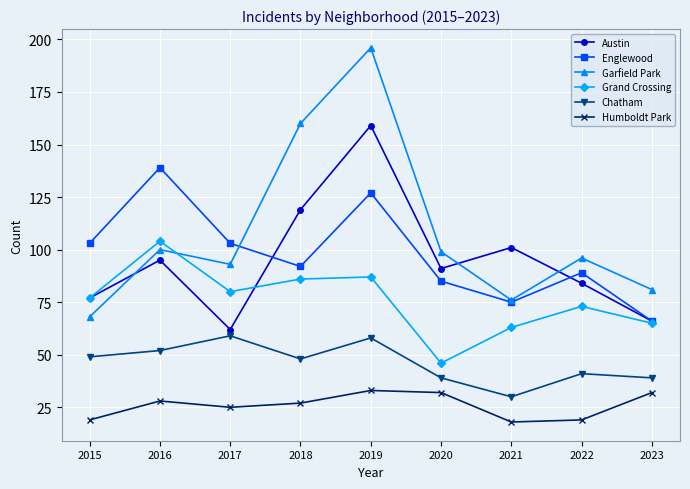

Reading left to right, extract all data points from this chart.

Austin: 2015=77	2016=95	2017=62	2018=119	2019=159	2020=91	2021=101	2022=84	2023=66
Englewood: 2015=103	2016=139	2017=103	2018=92	2019=127	2020=85	2021=75	2022=89	2023=66
Garfield Park: 2015=68	2016=100	2017=93	2018=160	2019=196	2020=99	2021=76	2022=96	2023=81
Grand Crossing: 2015=77	2016=104	2017=80	2018=86	2019=87	2020=46	2021=63	2022=73	2023=65
Chatham: 2015=49	2016=52	2017=59	2018=48	2019=58	2020=39	2021=30	2022=41	2023=39
Humboldt Park: 2015=19	2016=28	2017=25	2018=27	2019=33	2020=32	2021=18	2022=19	2023=32